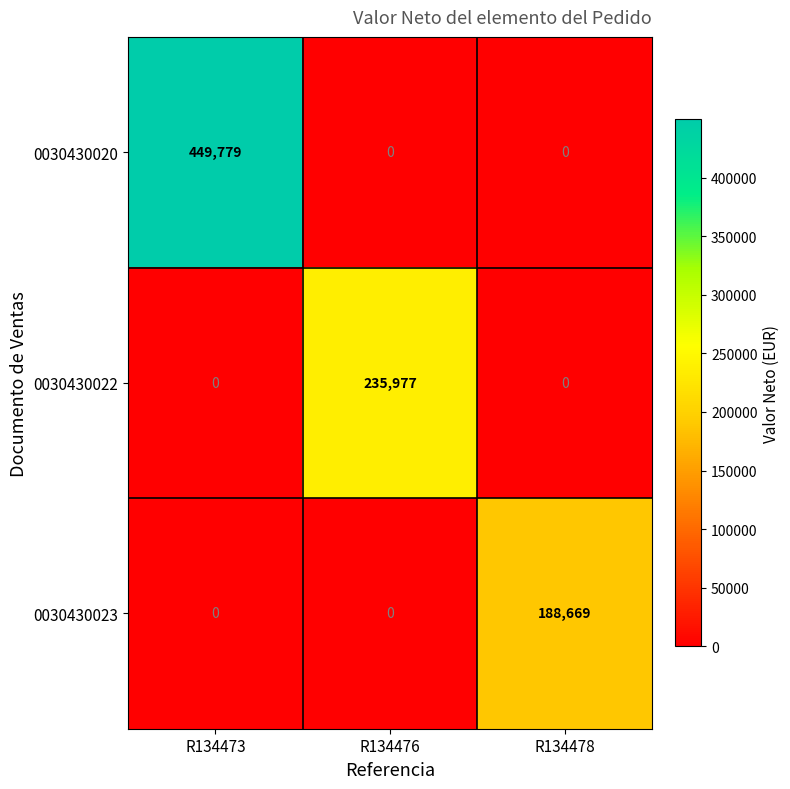

Rank the series by their average value, from lowest to highest.

0030430023, 0030430022, 0030430020